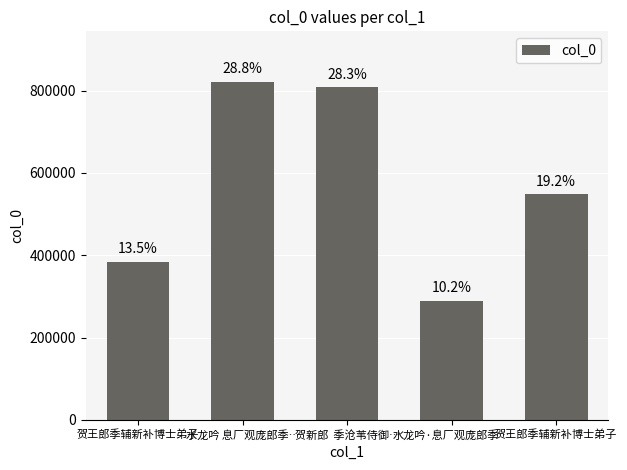

How many bars are there in total?

5